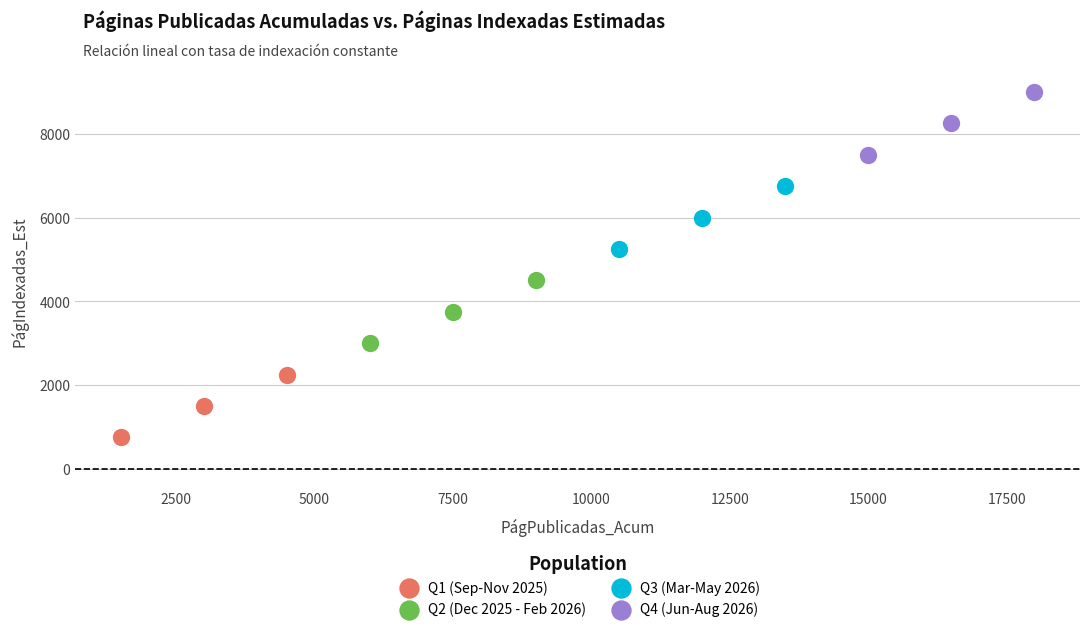

Which series reaches the maximum Y coordinate?

Q4 (Jun-Aug 2026)